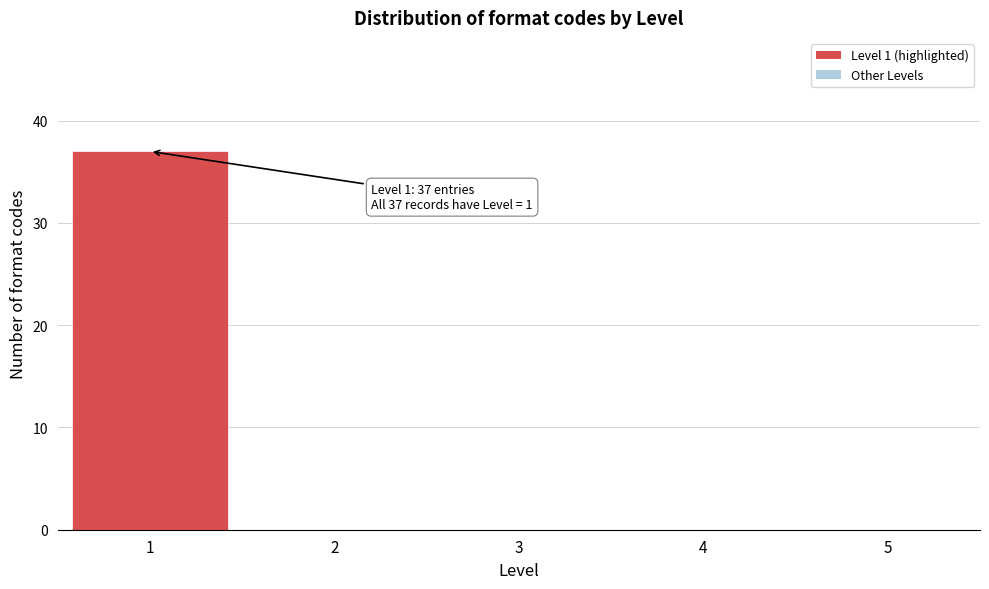

Reading right to left, transcribe all the data shown in this chart.

5=0	4=0	3=0	2=0	1=37